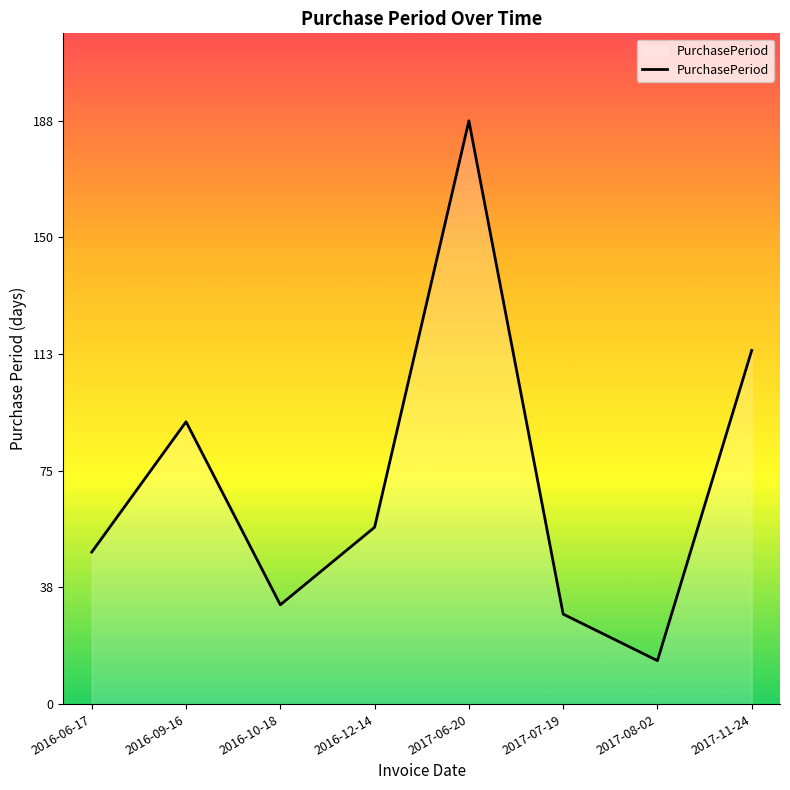

What is the minimum value shown in the chart?

14